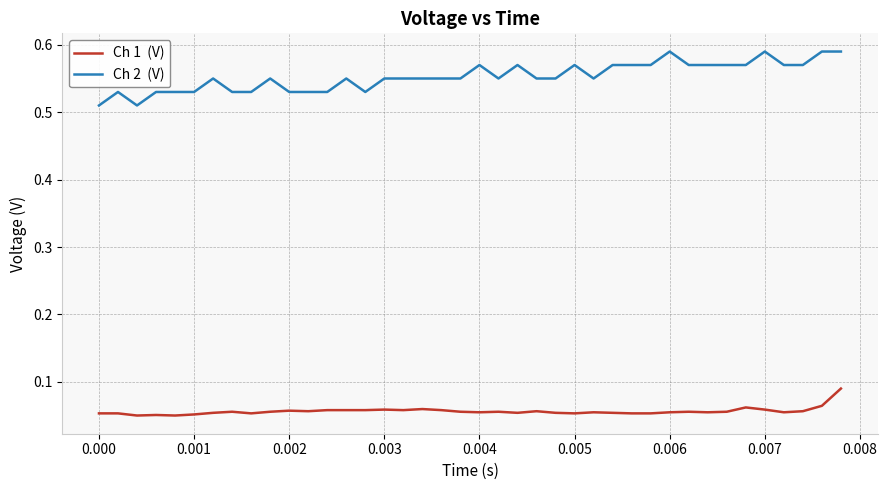

Is this an area chart (filled region under the line)?

No